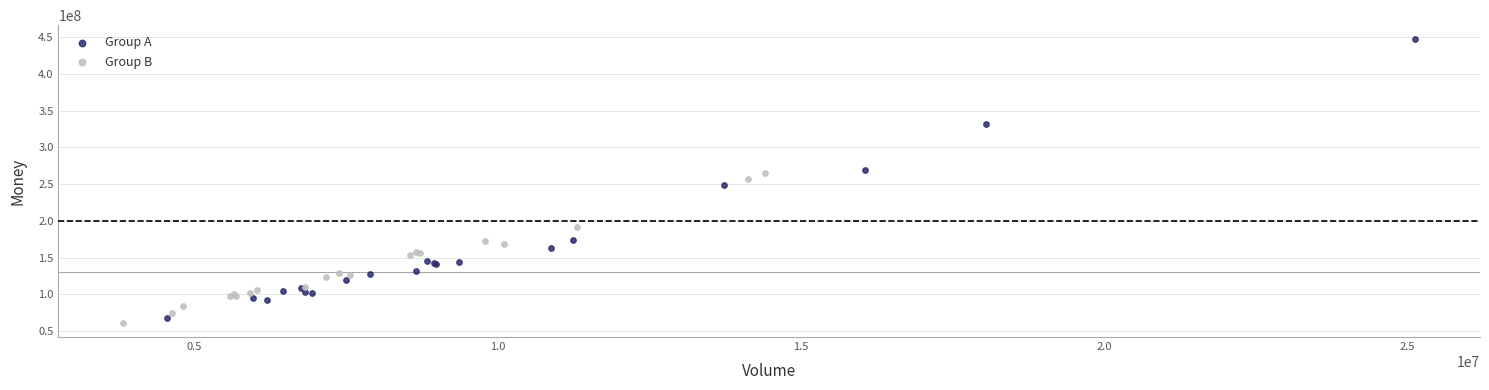

Which series has the largest Y range (max minus min)?

Group A